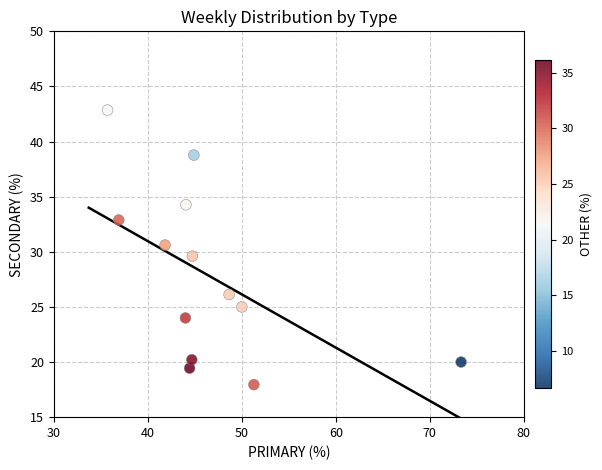

What is the range of X values (max minus min)?

37.6